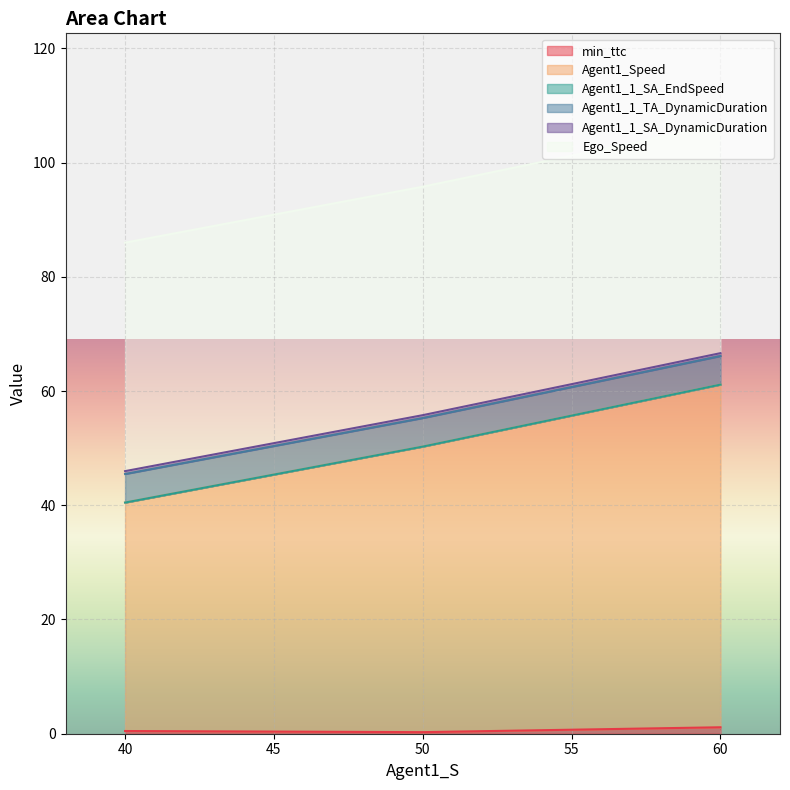

What is the maximum value for Agent1_Speed?

60.0